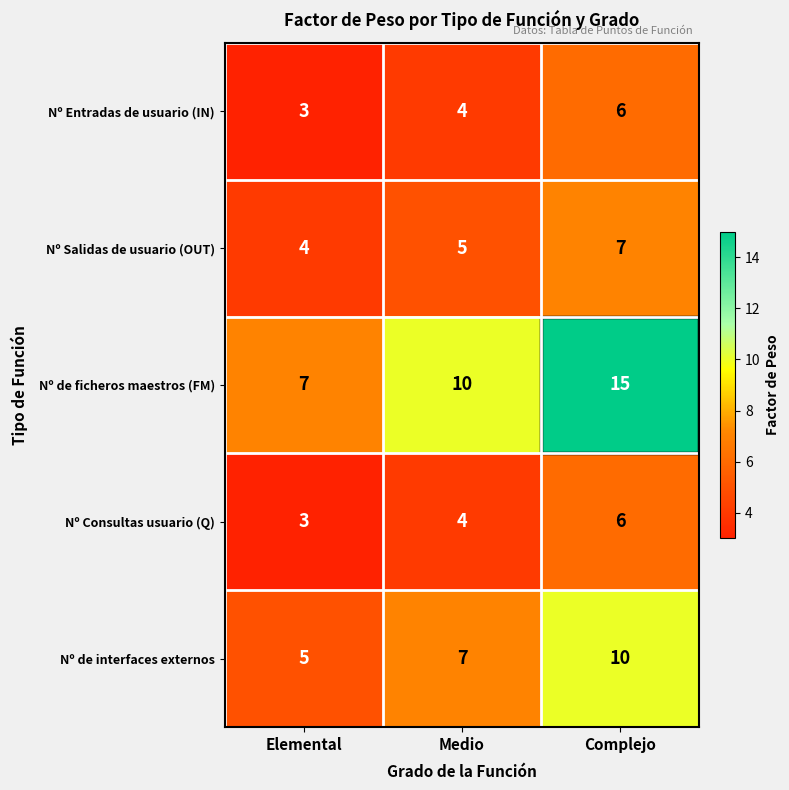

Is it true that Nº Salidas de usuario (OUT) equals 1 at Medio?

False